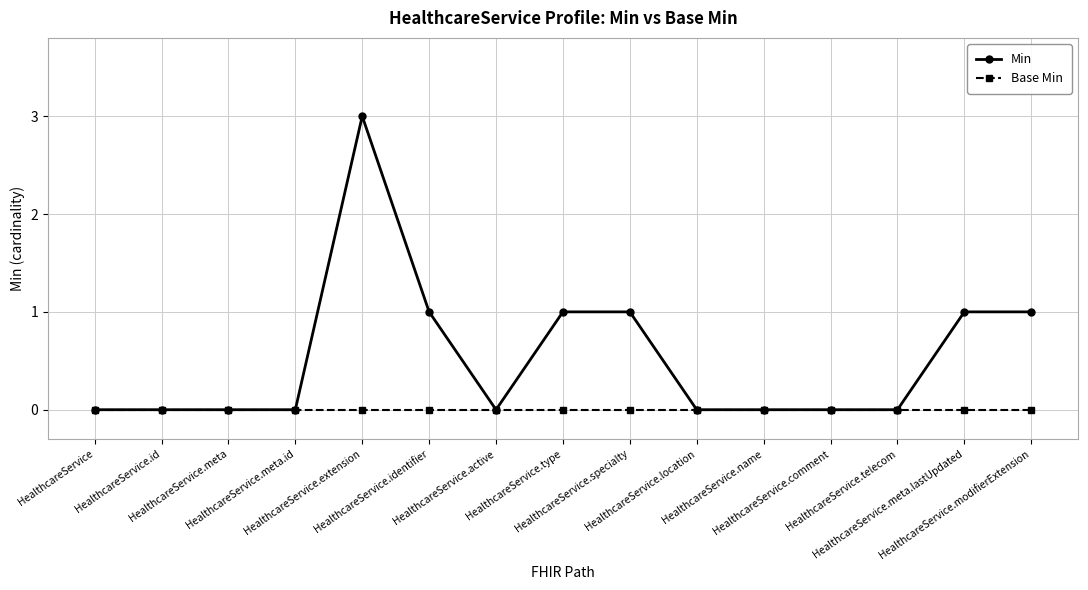

Reading left to right, transcribe all the data shown in this chart.

Min: 0	0	0	0	3	1	0	1	1	0	0	0	0	1	1
Base Min: 0	0	0	0	0	0	0	0	0	0	0	0	0	0	0